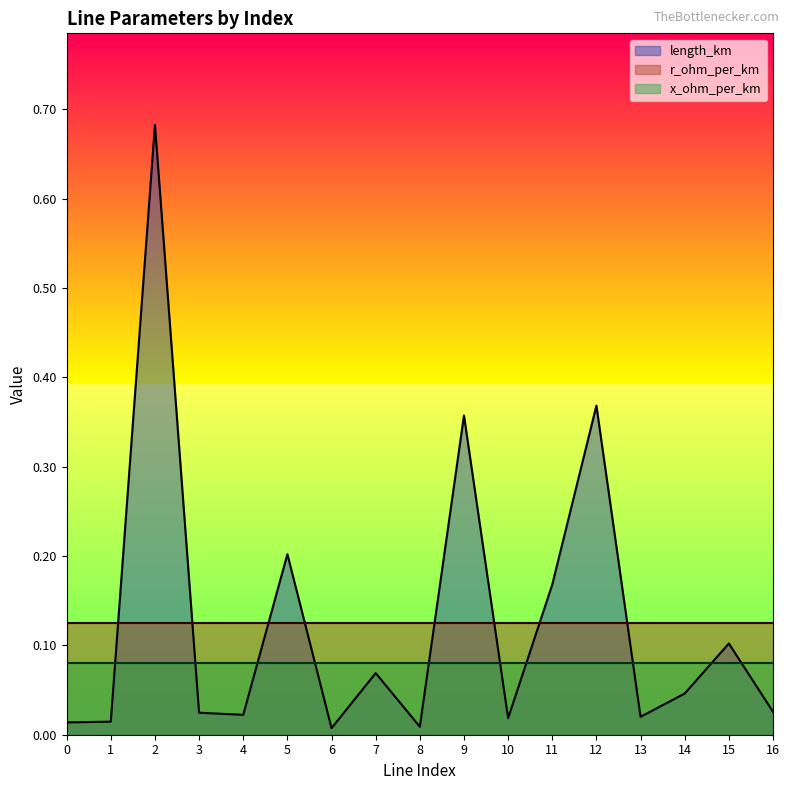

Between 1 and 7, which series saw the biggest shift?

length_km